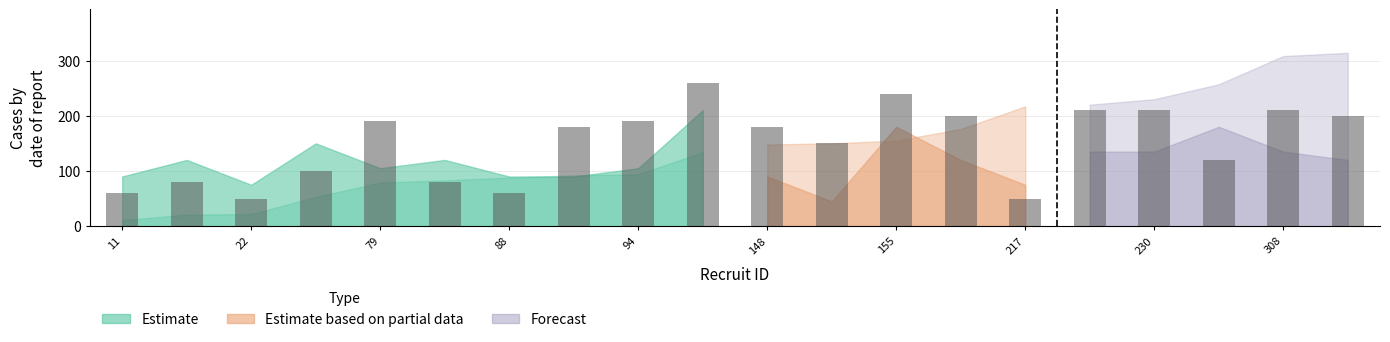

How many bars are there in total?

20